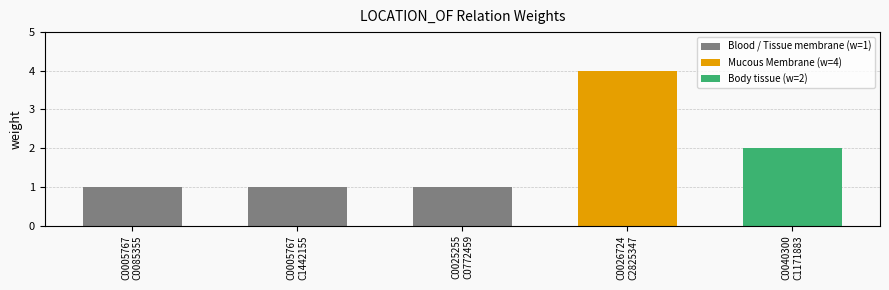

The value at C0026724_C2825347 is 7. True or false?

False